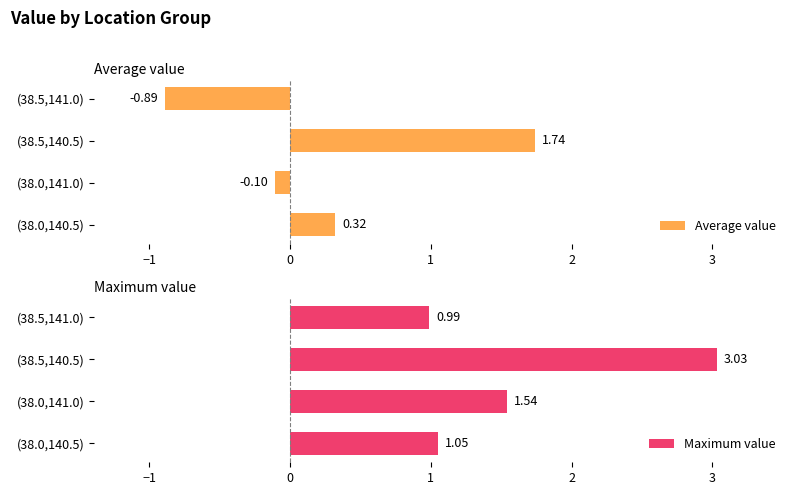

What is the difference between the maximum and minimum values in the Average value series?

2.6